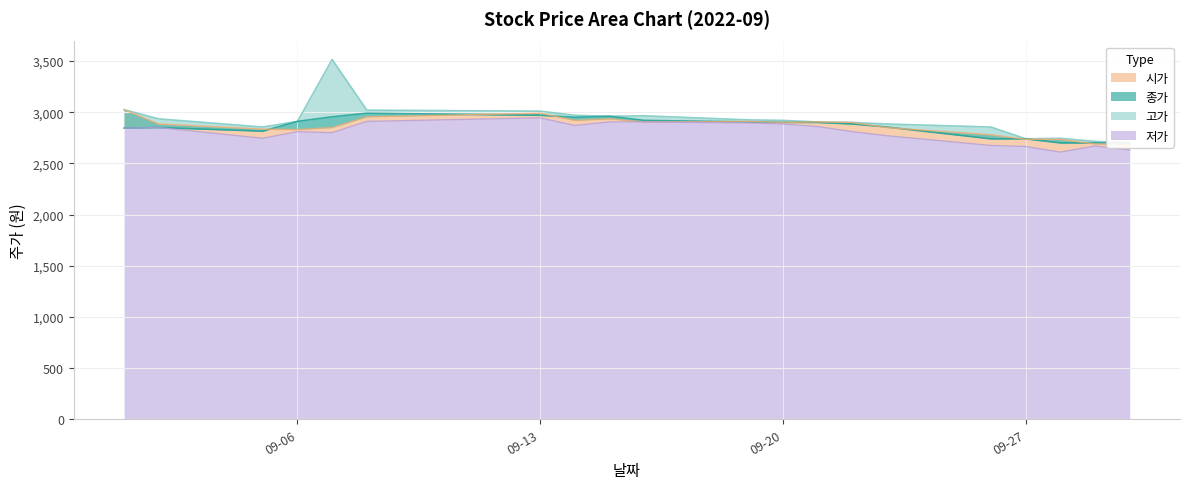

At how many categories does at least one series exceed 2668?

20